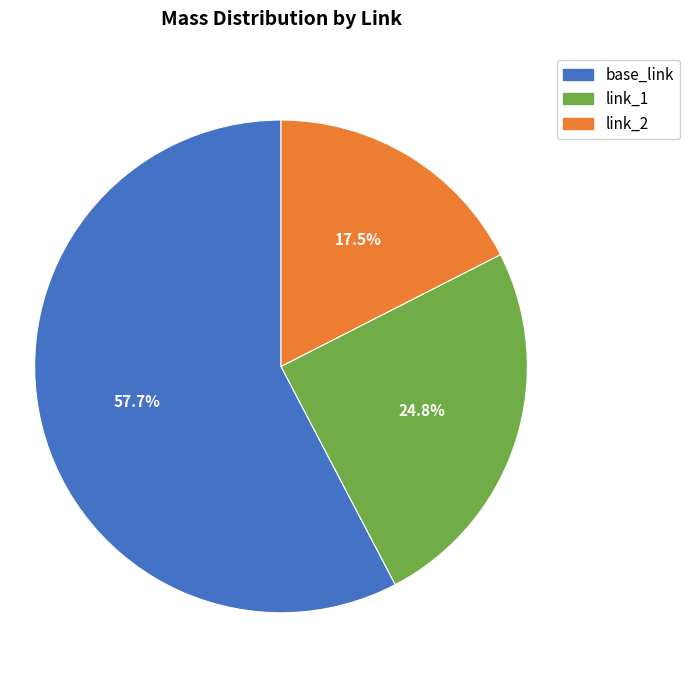

Rank the categories by value from highest to lowest.

base_link, link_1, link_2